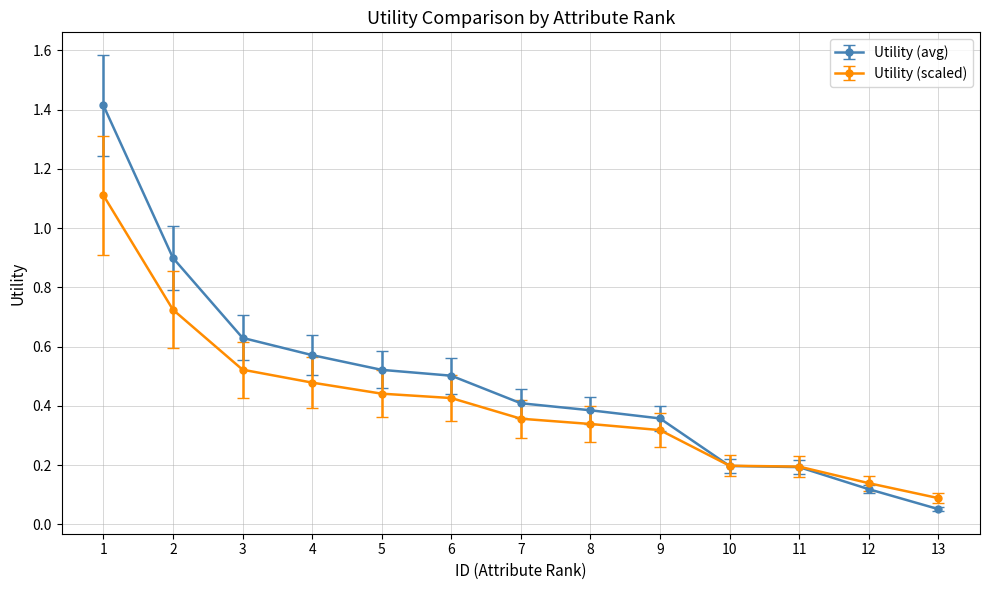

True or false: Utility (avg) has more than 2 interior local peaks.

False